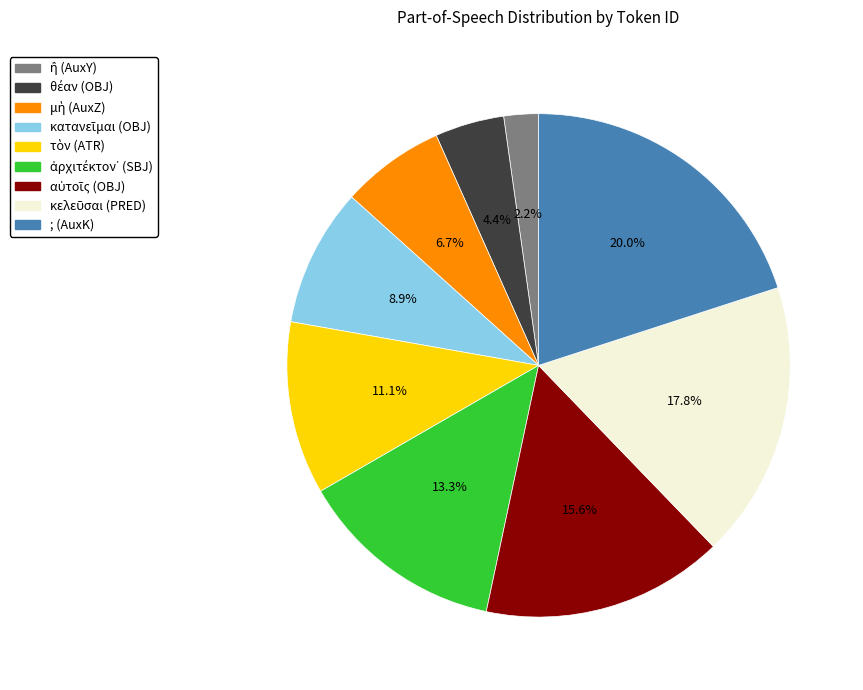

Is there any slice that represents more than half of the pie?

No